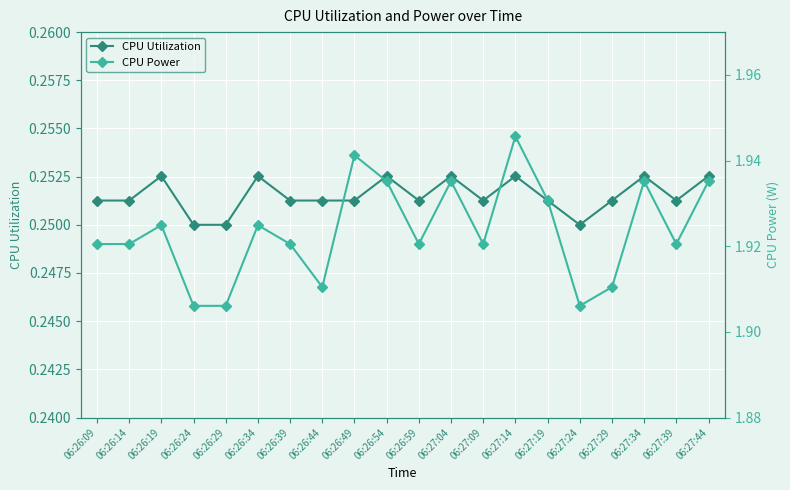

What value does the CPU Utilization series have at 06:26:54?

0.3